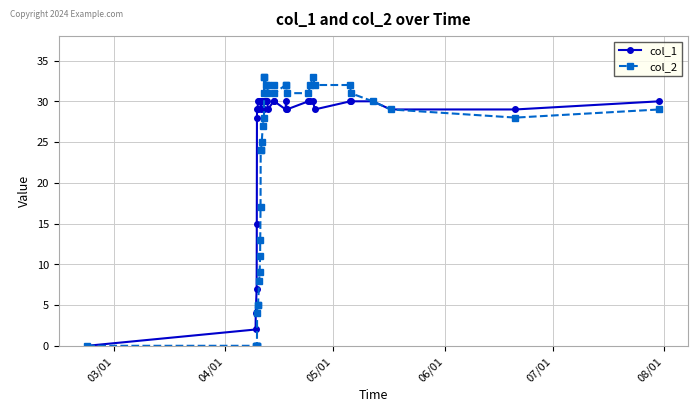

What is the value of the col_1 point at the 20th from the left?

30